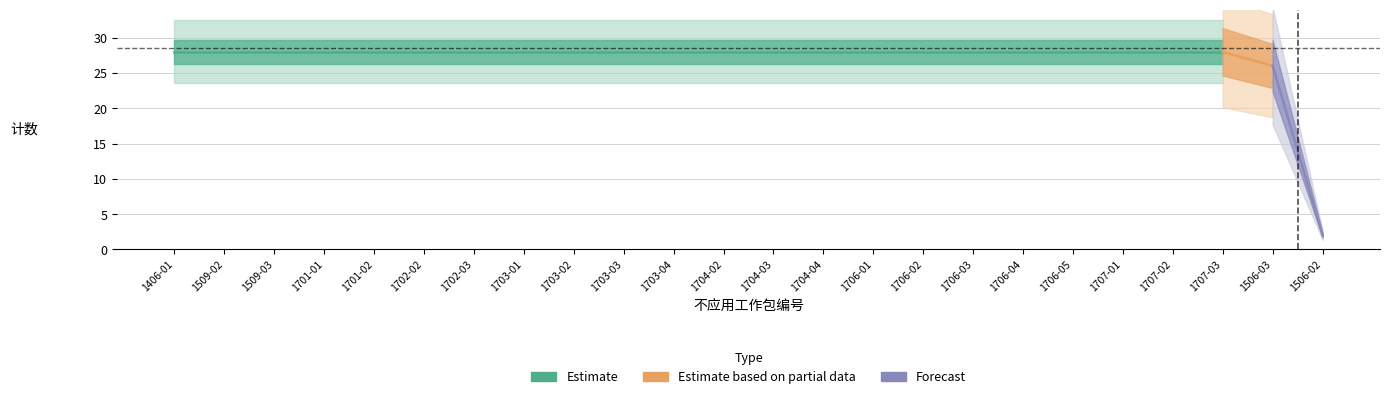

At which category does the chart reach its minimum across all series?

1506-02